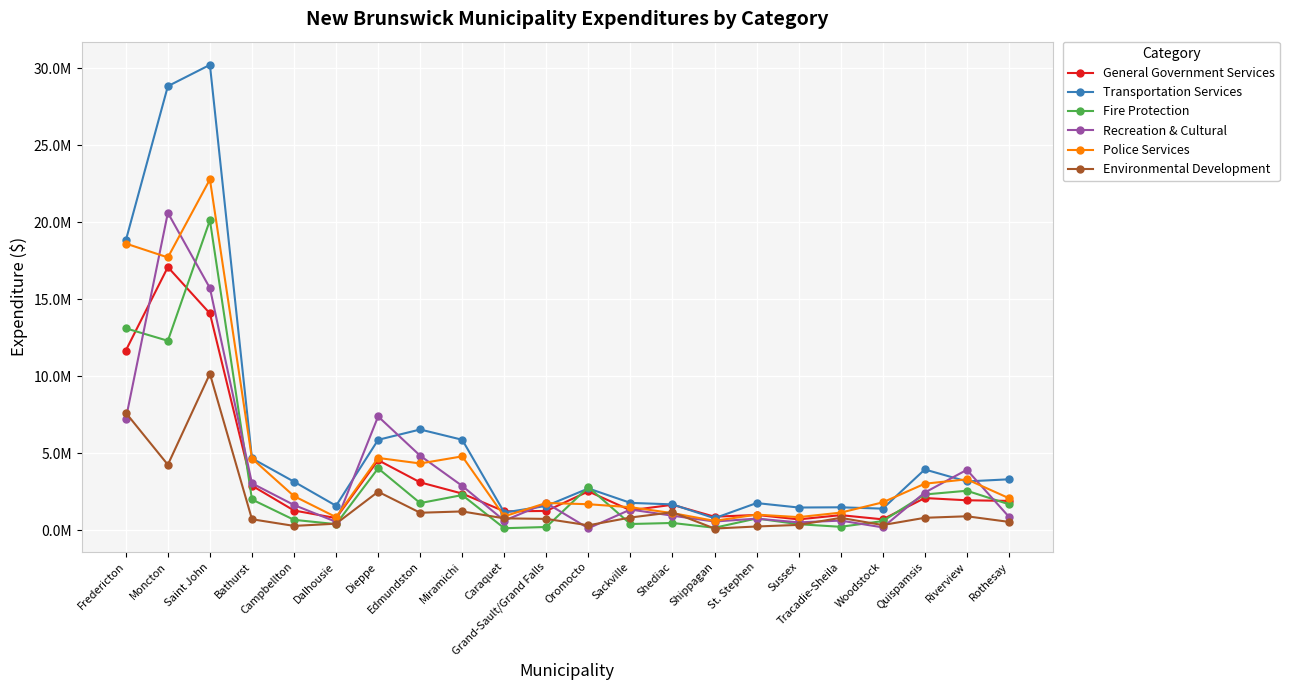

What position from the right is Fredericton?

22